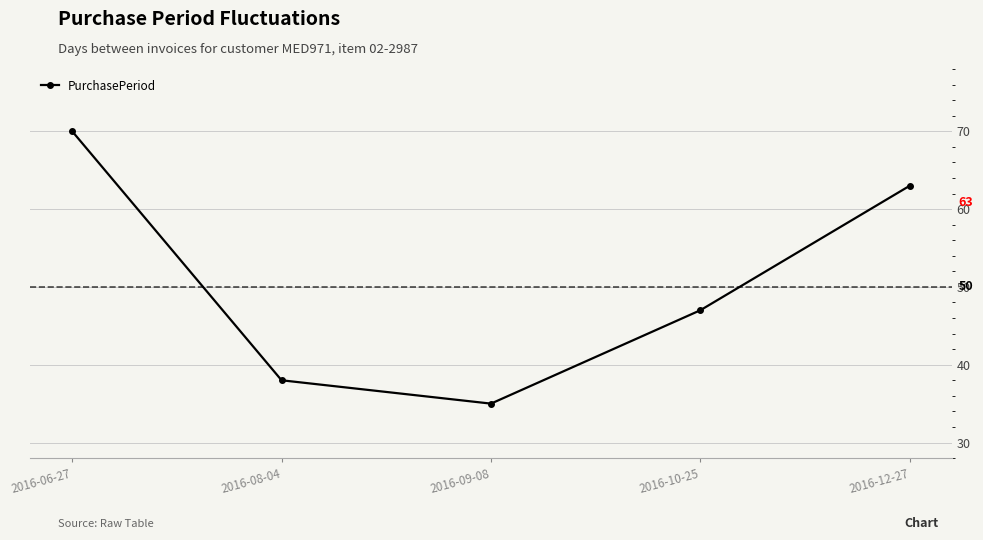

Reading right to left, extract all data points from this chart.

2016-12-27=63	2016-10-25=47	2016-09-08=35	2016-08-04=38	2016-06-27=70